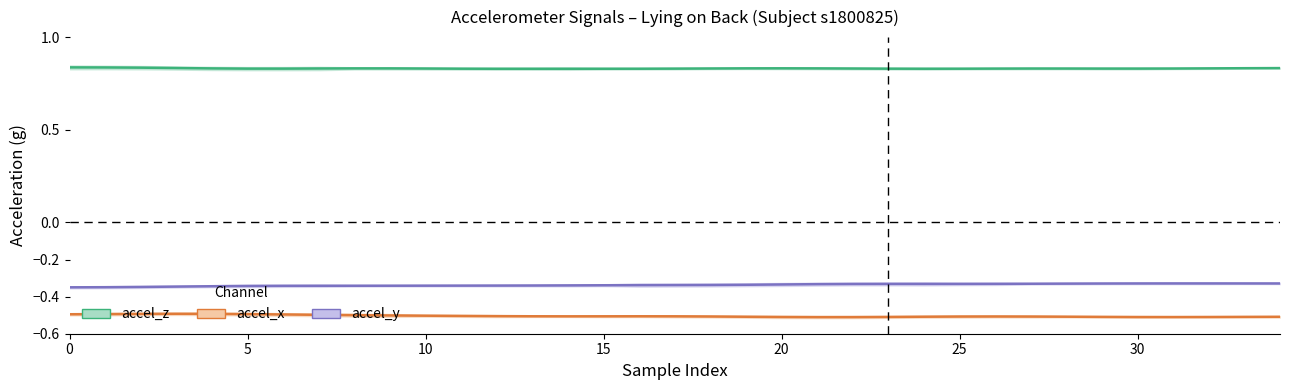

Rank the series by their maximum value, from highest to lowest.

accel_z (lying back), accel_y (lying back), accel_x (lying back)